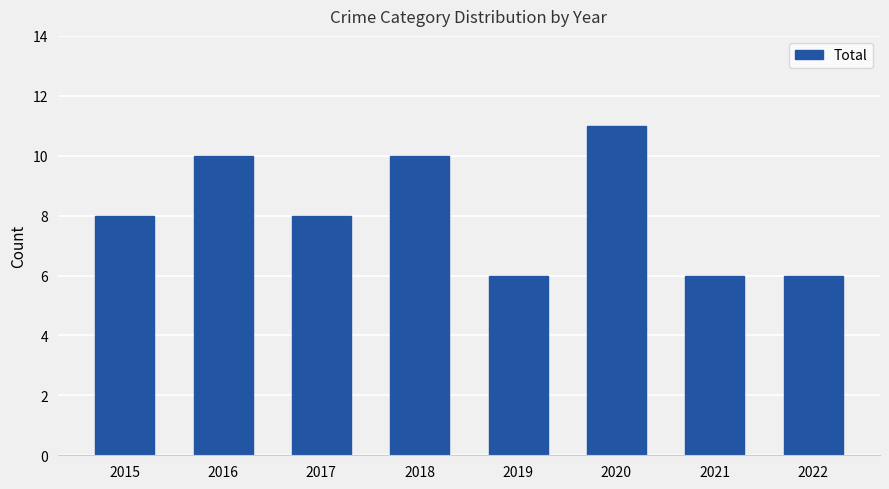

Which category has the highest value across all series?

2020